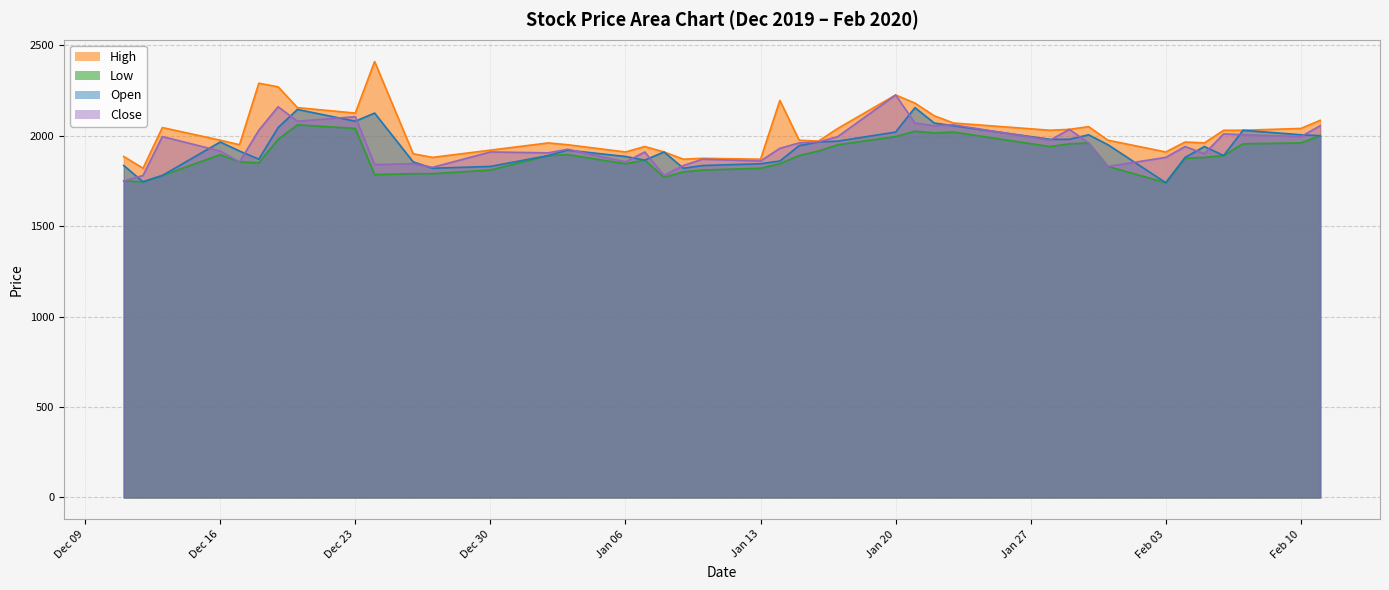

What is the highest value of the Low series?

2060